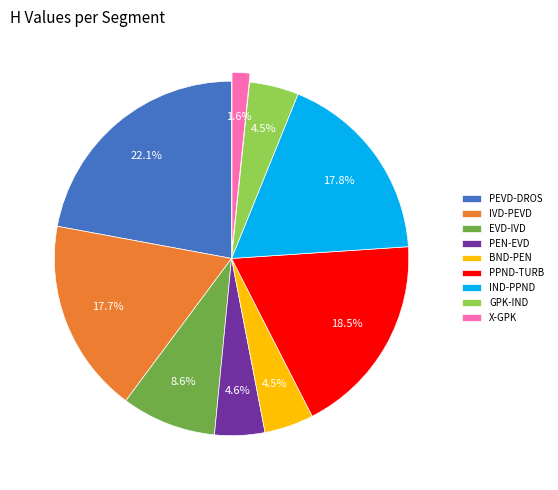

What percentage is the PEN-EVD slice, to the nearest percent?

5%